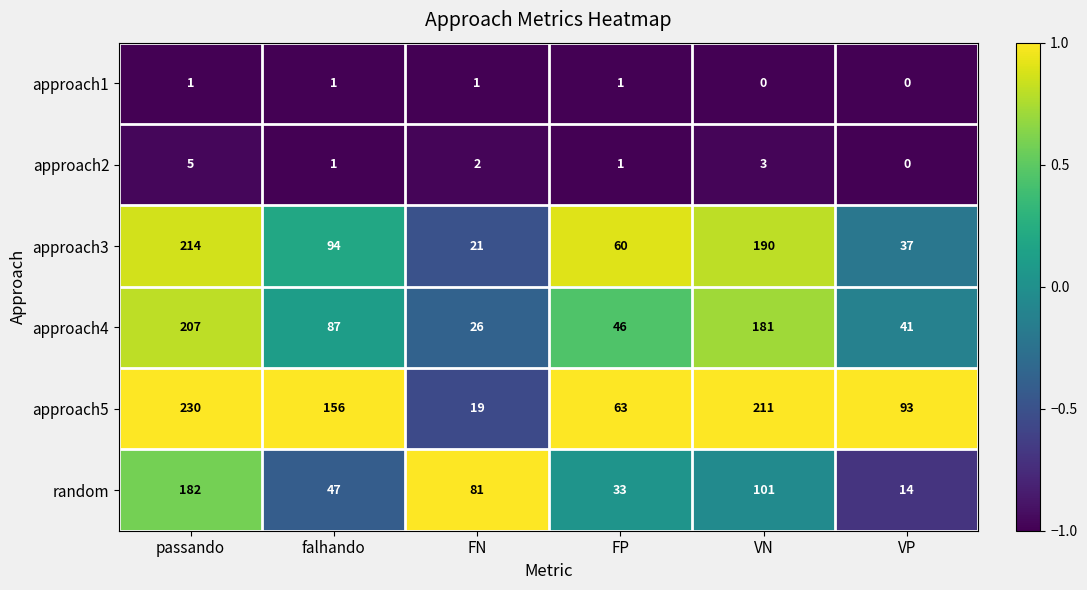

Is it true that approach5 equals 25 at FN?

False